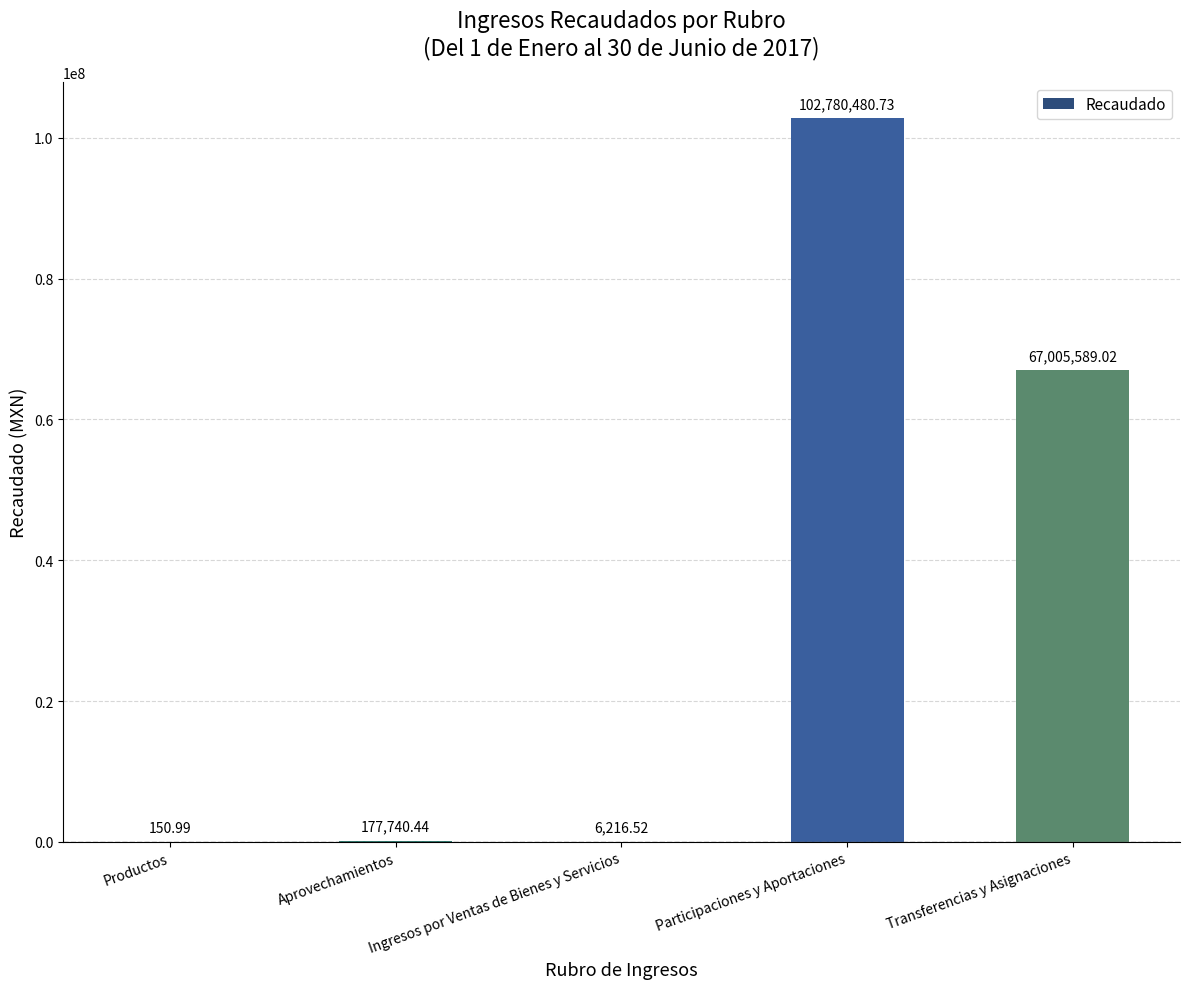

What is the change in value from Aprovechamientos to Ingresos por Ventas de Bienes y Servicios?

-171523.9